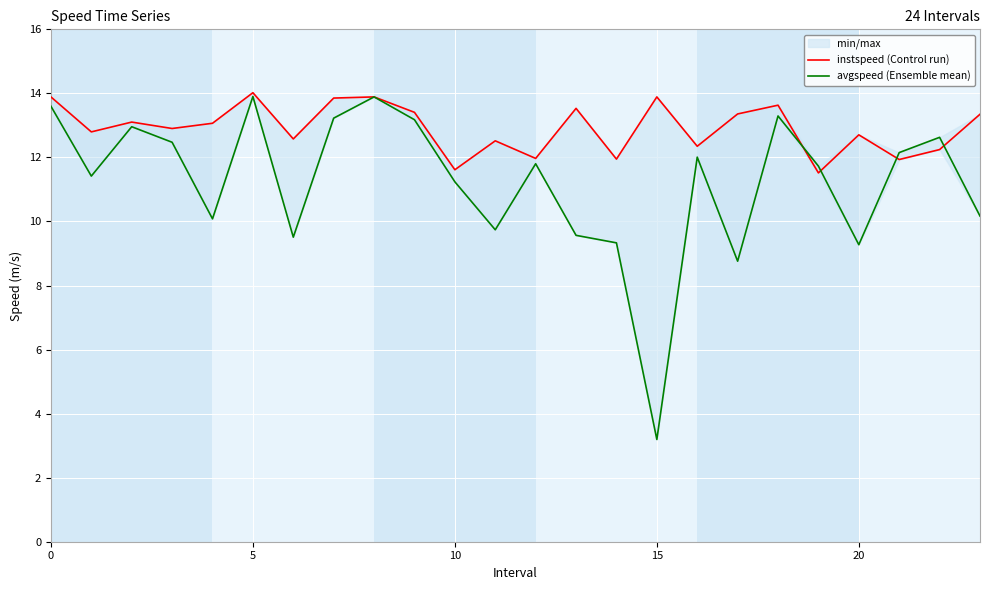

Which series has the largest total across all categories?

instspeed (Control run)